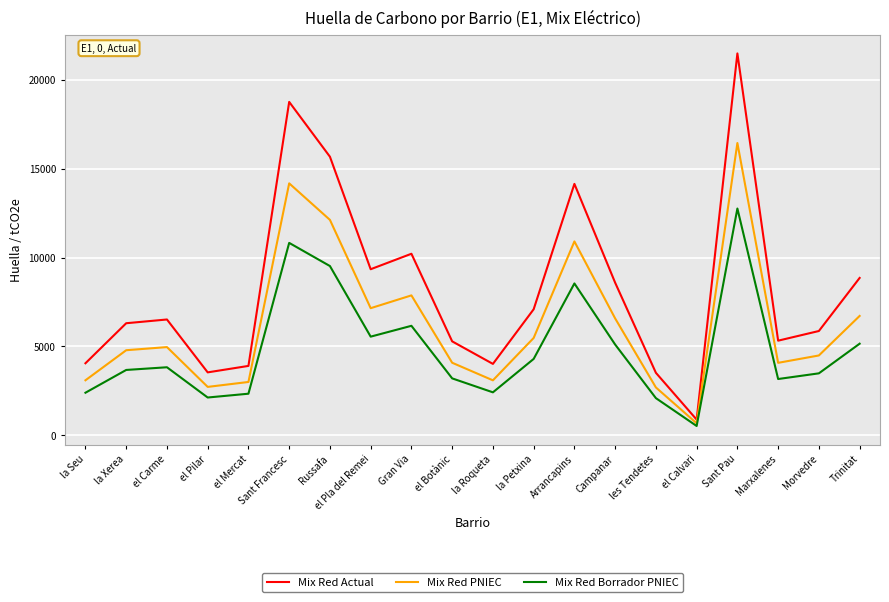

What is the average value of the Mix Red Borrador PNIEC series?

4862.5